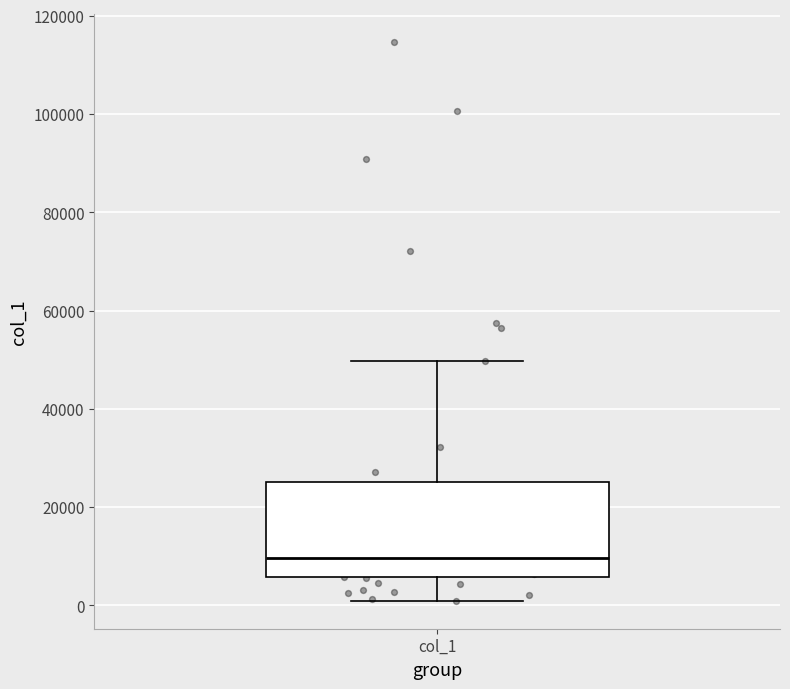

Read this box plot against the y-axis: the position of the median line, the range covered by the box, and the ends of both whiskers. The values are not printed on the chart, so give them approximately, as read against the axis.

median 10000, box 6000 to 26000, whiskers 0 to 50000